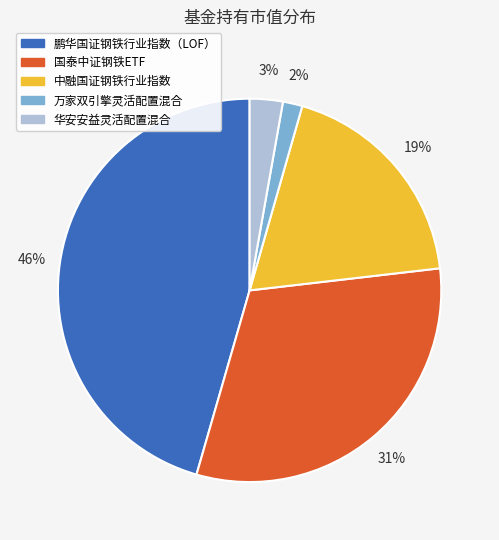

To the nearest percent, what is the difference between the largest and smallest slice percentages?

44%